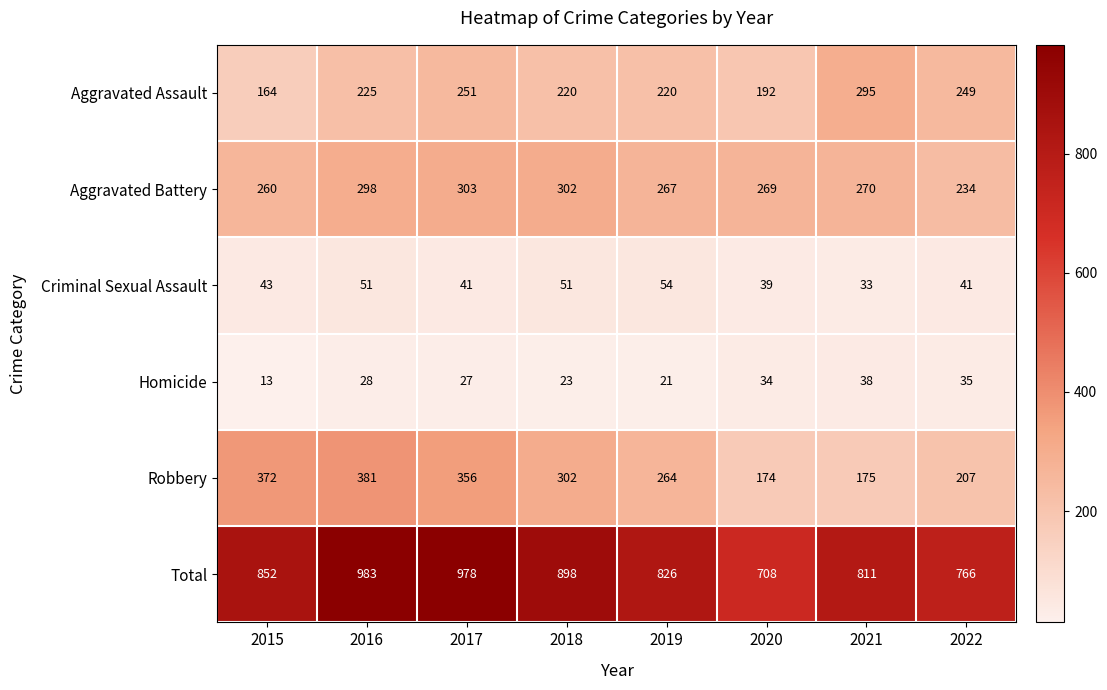

What is the difference between the maximum and minimum values in the Criminal Sexual Assault series?

21